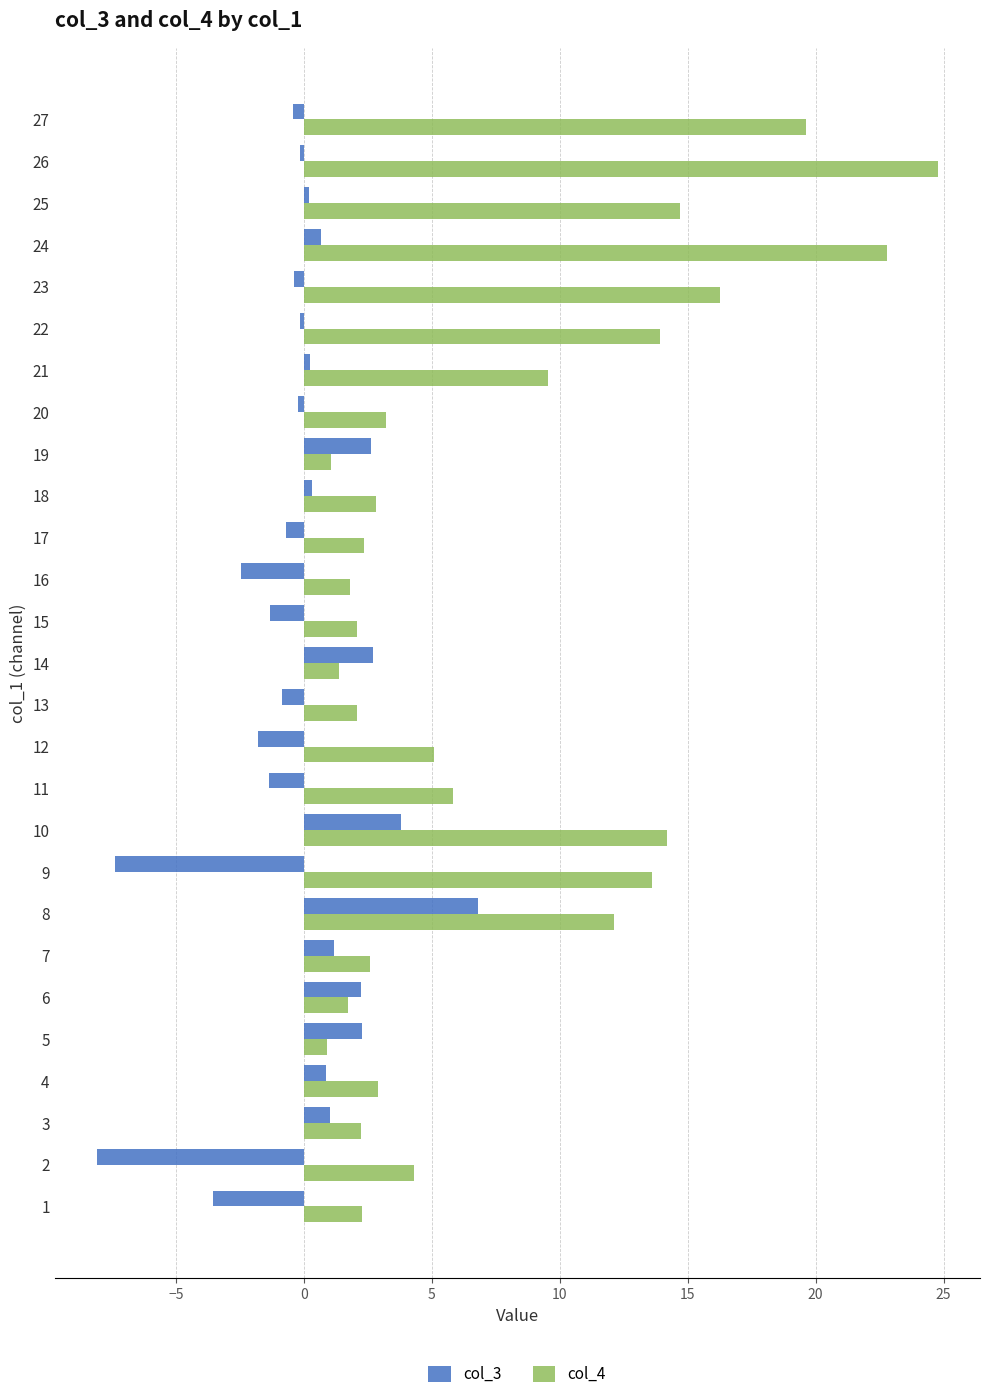

What is the average value of the col_3 series?

-0.1